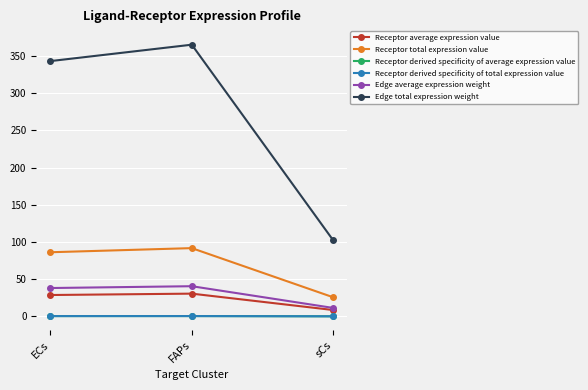

What is the label of the 1st point from the right?

sCs